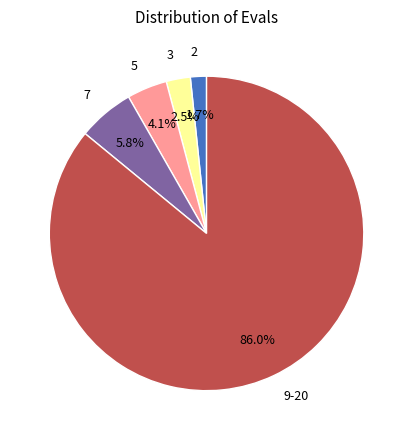

How many slices are in this pie chart?

5